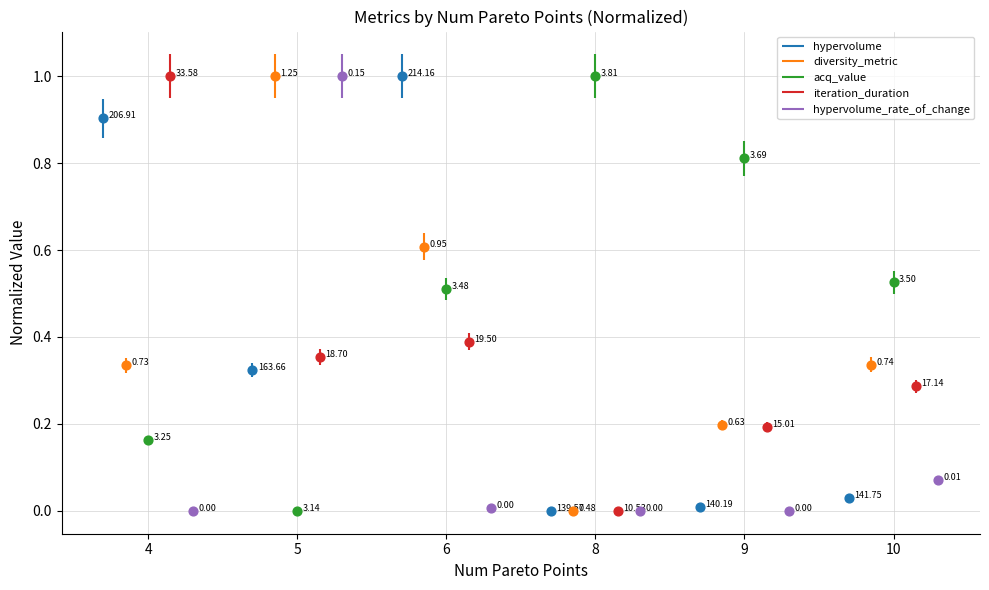

Which series reaches the maximum Y coordinate?

hypervolume